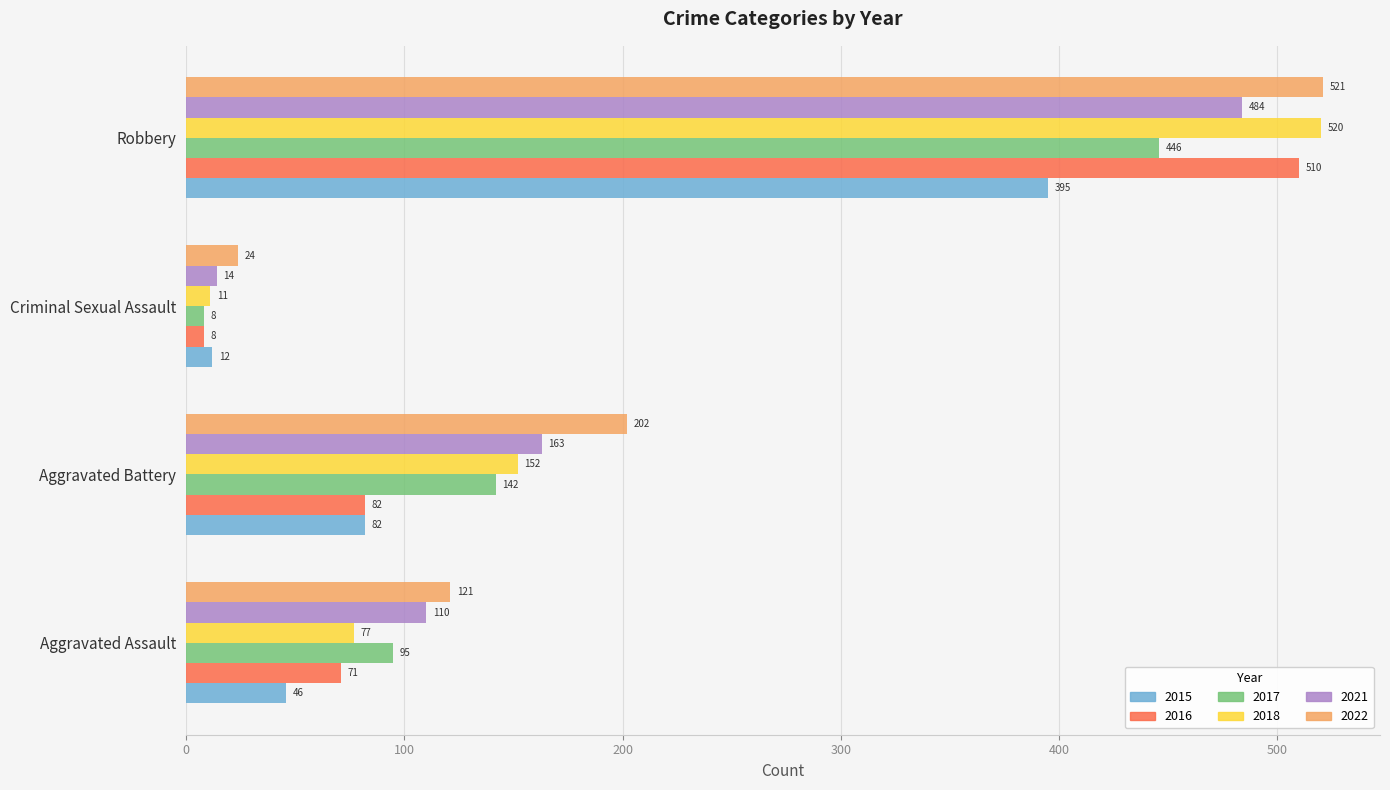

What is the total value across all series at Robbery?

2876